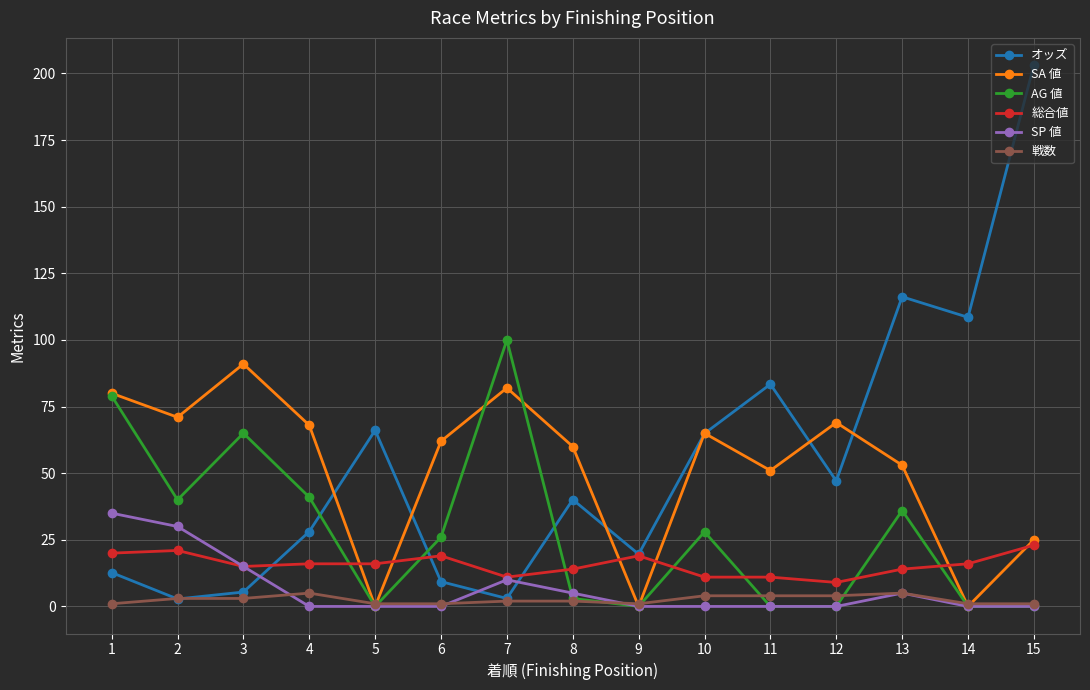

What is the total value across all series at 1?

227.7